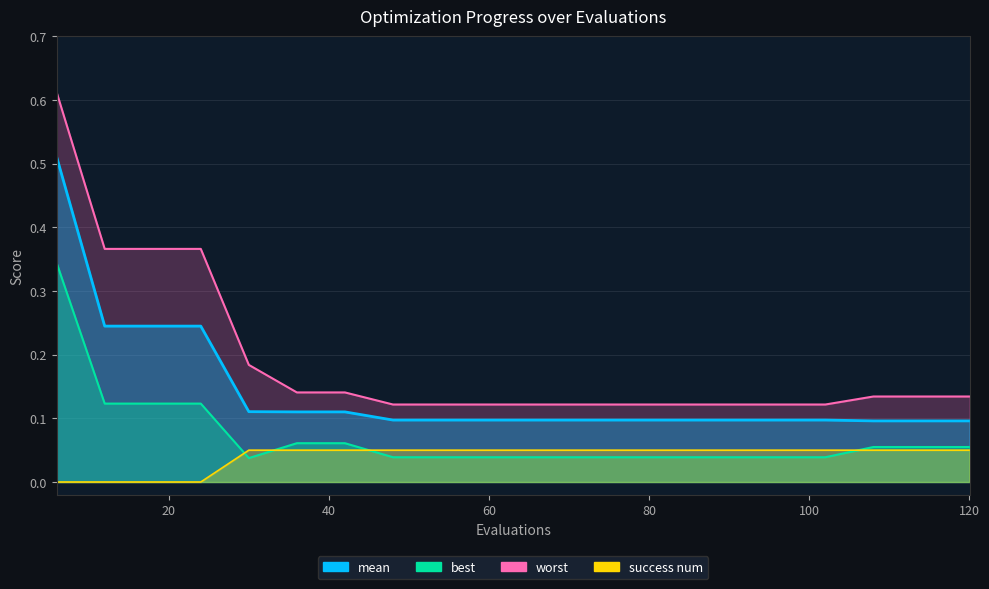

Which series has the widest spread of values?

worst